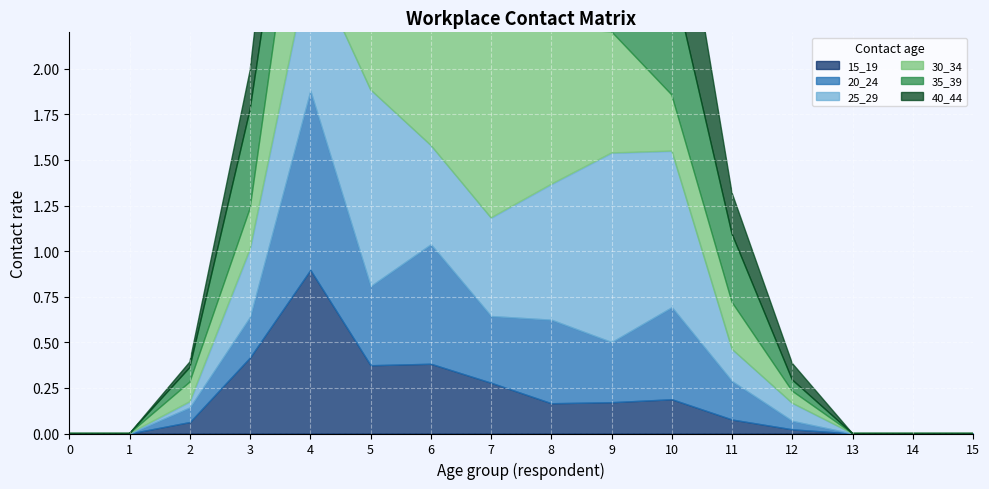

At which category is the sum across all series the highest?

8